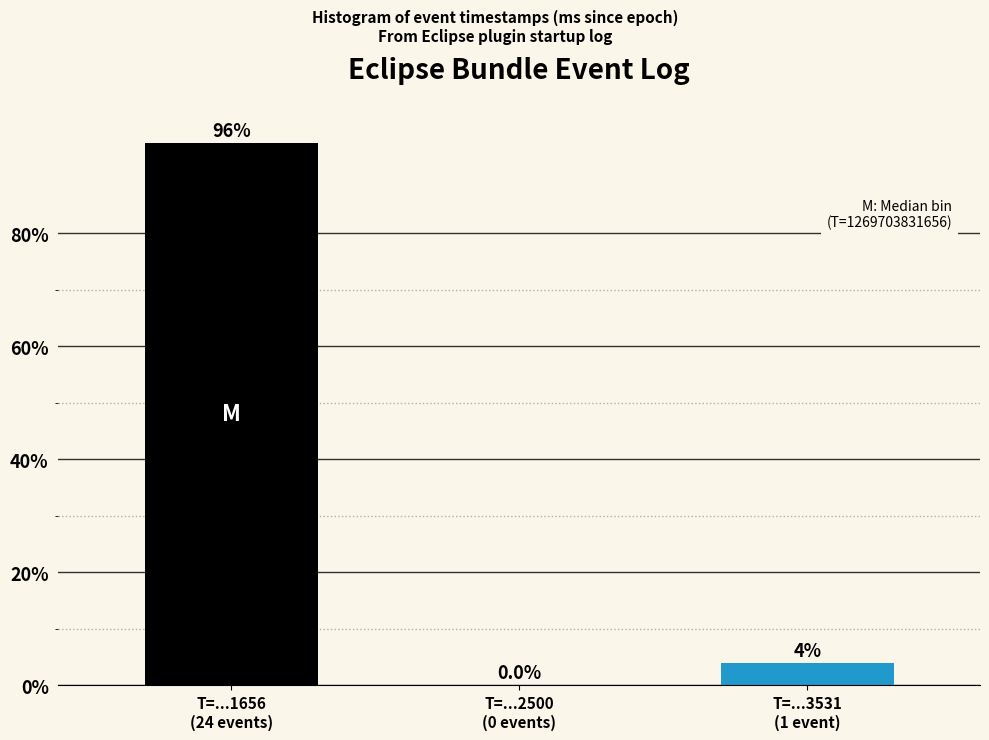

What is the sum of all values?

100